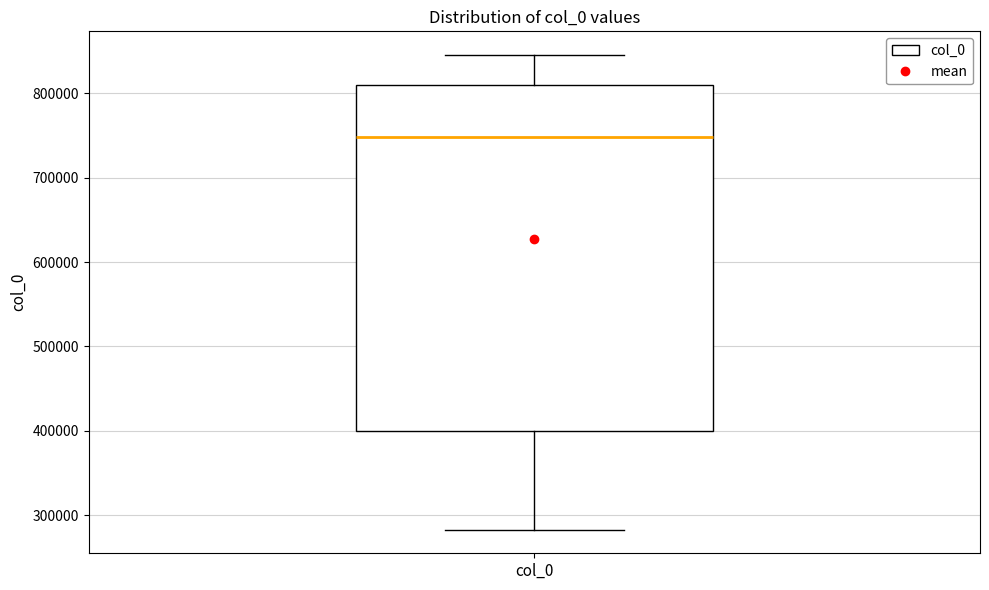

Transcribe this box plot: give where the median line is, the range the box spans, and where the two whiskers end, as read against the y-axis. The values are not printed on the chart, so give them approximately, as read against the axis.

median 750000, box 400000 to 810000, whiskers 280000 to 850000